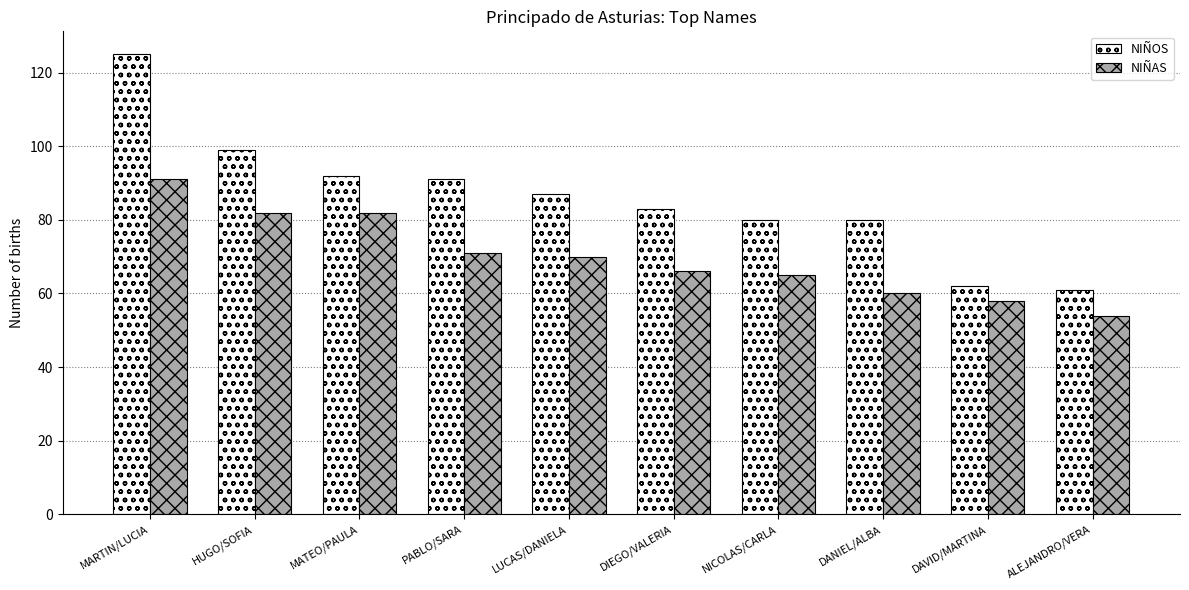

How many bars are there in total?

20